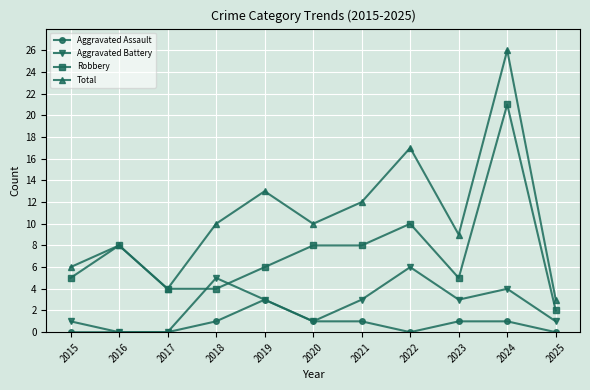

Rank the series by their maximum value, from lowest to highest.

Aggravated Assault, Aggravated Battery, Robbery, Total